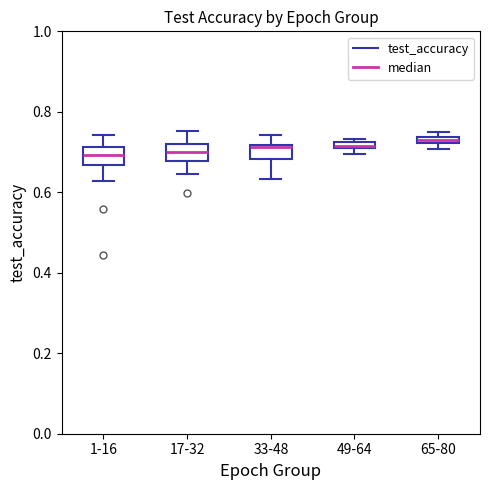

Where is the lower edge of the box for 33-48 on the y-axis? The values are not printed on the chart, so give them approximately, as read against the axis.

0.68